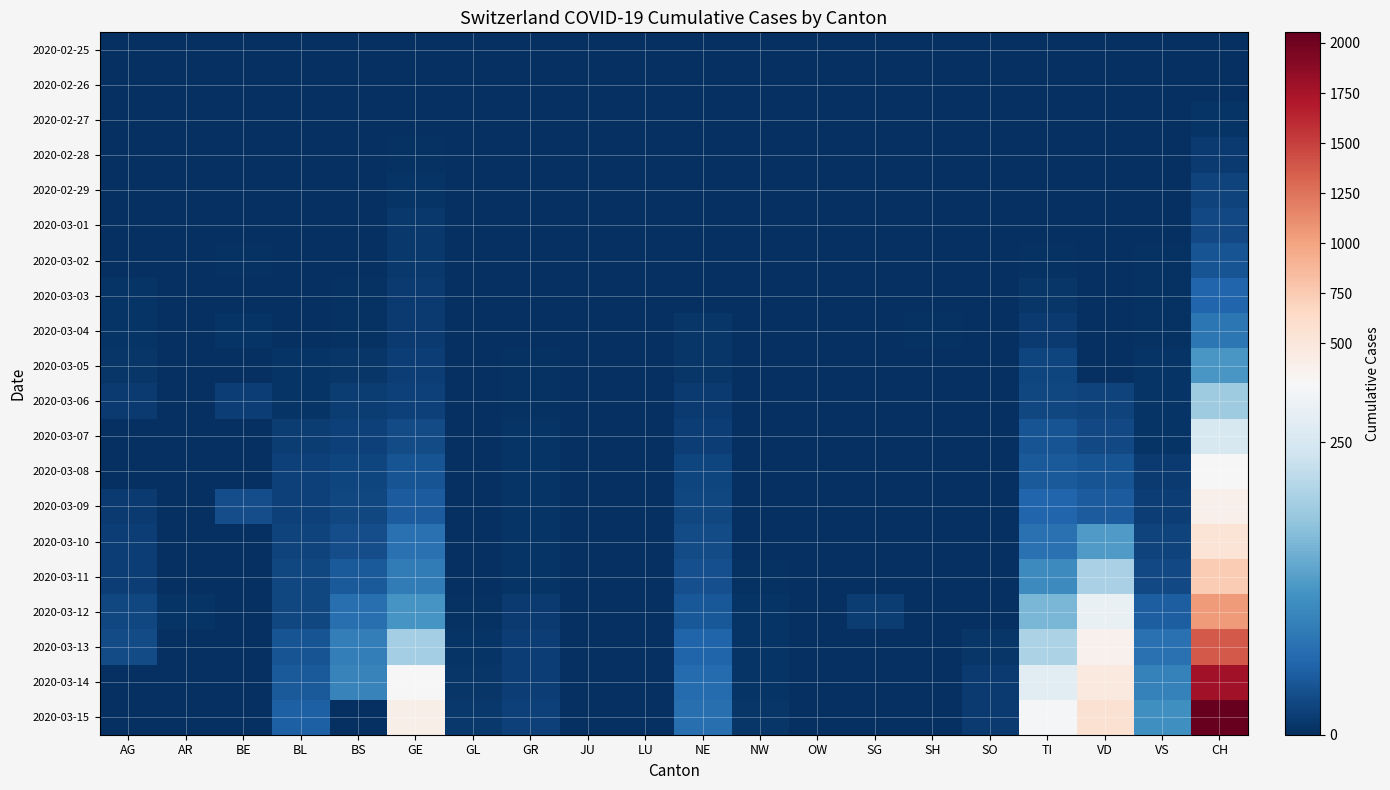

What is the spread (max minus min) of values at TI?

293